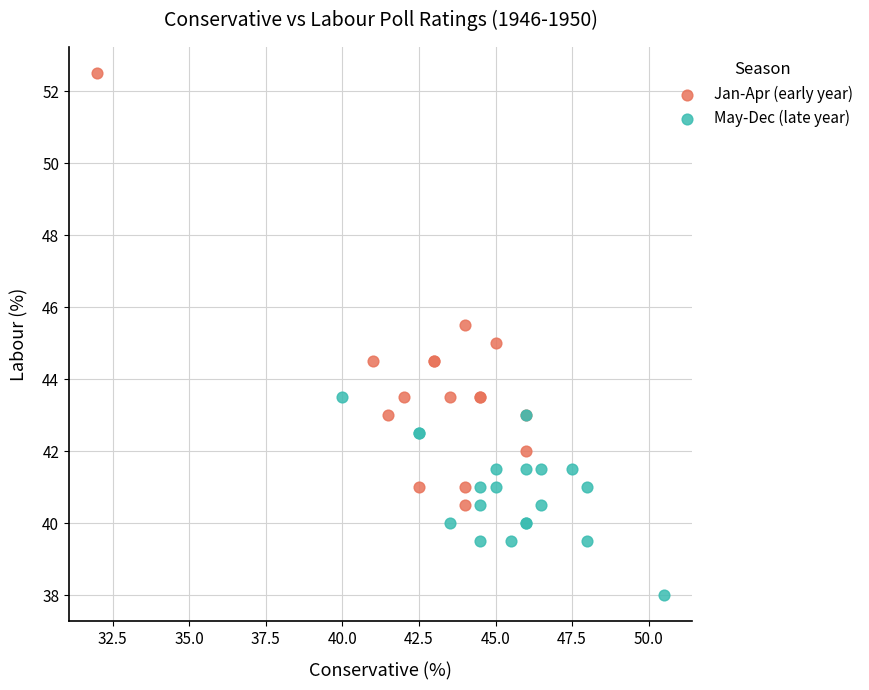

Which series reaches the maximum Y coordinate?

Jan-Apr (early year)